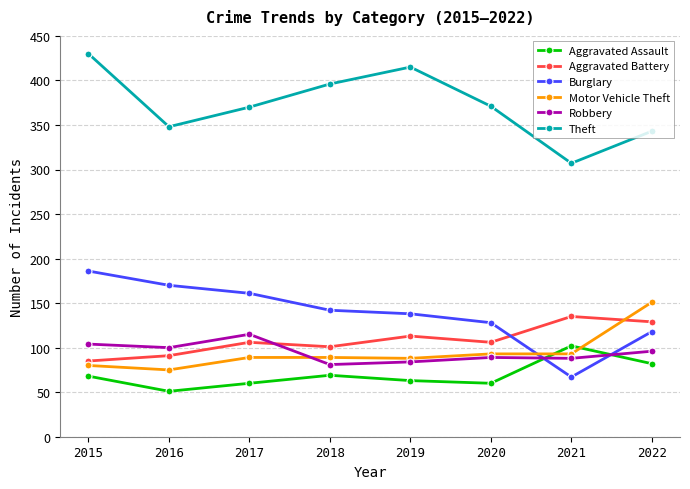

True or false: Aggravated Battery and Burglary intersect in this chart.

True